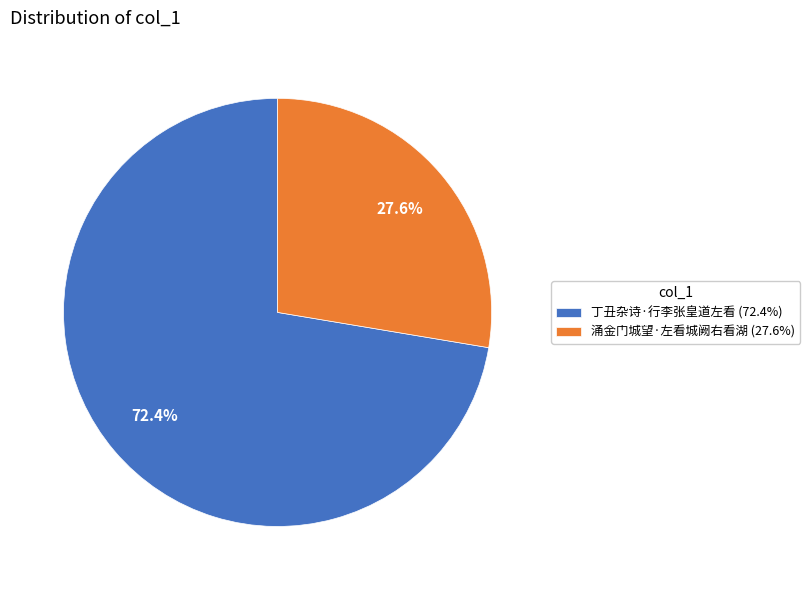

Do 涌金门城望·左看城阙右看湖 and 丁丑杂诗·行李张皇道左看 together represent more than half of the pie?

Yes